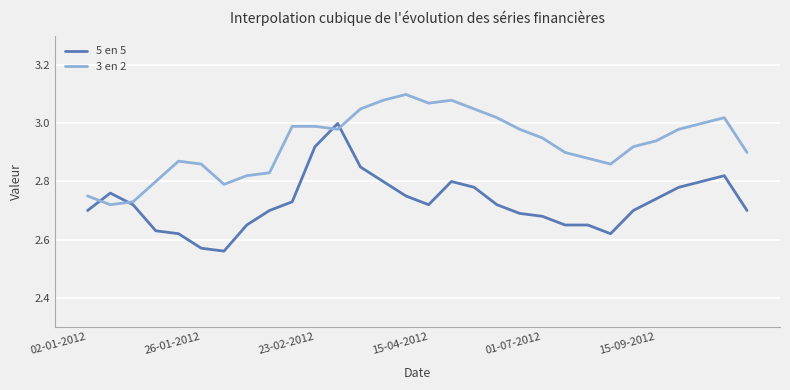

How many intersections are there between 5 en 5 and 3 en 2?

4